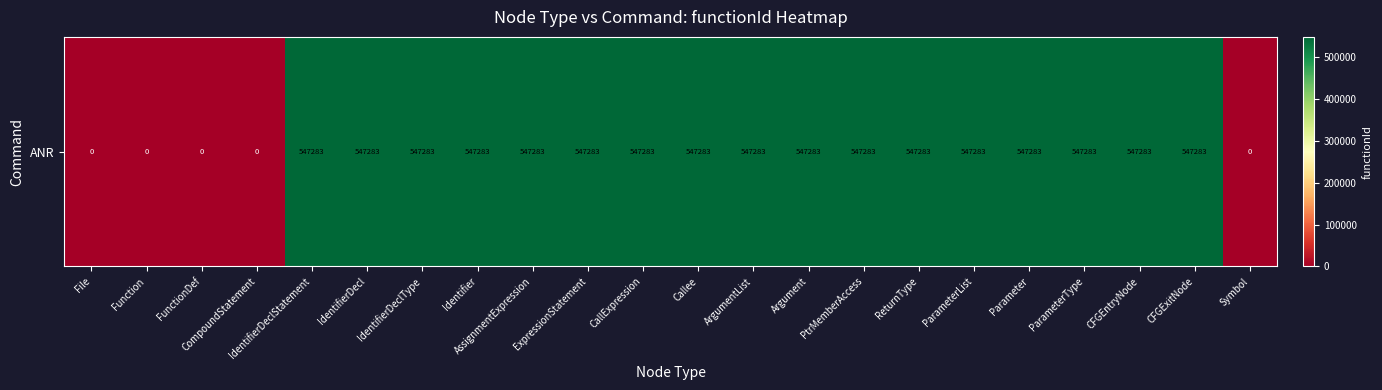

Reading right to left, transcribe all the data shown in this chart.

0	547283	547283	547283	547283	547283	547283	547283	547283	547283	547283	547283	547283	547283	547283	547283	547283	547283	0	0	0	0